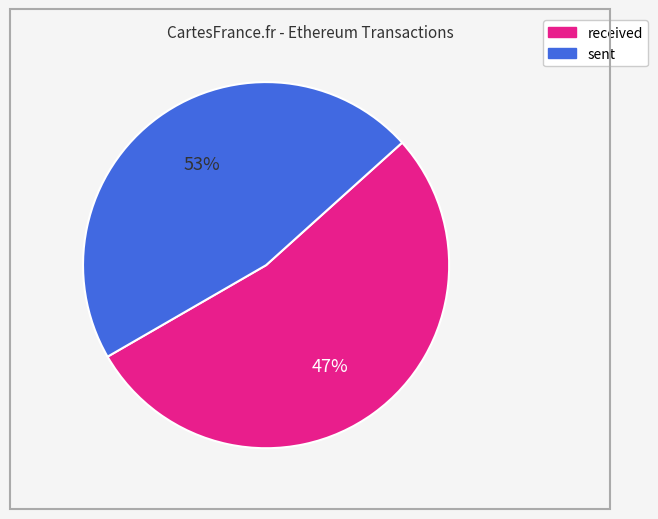

Is it true that sent is 39% of the pie?

False